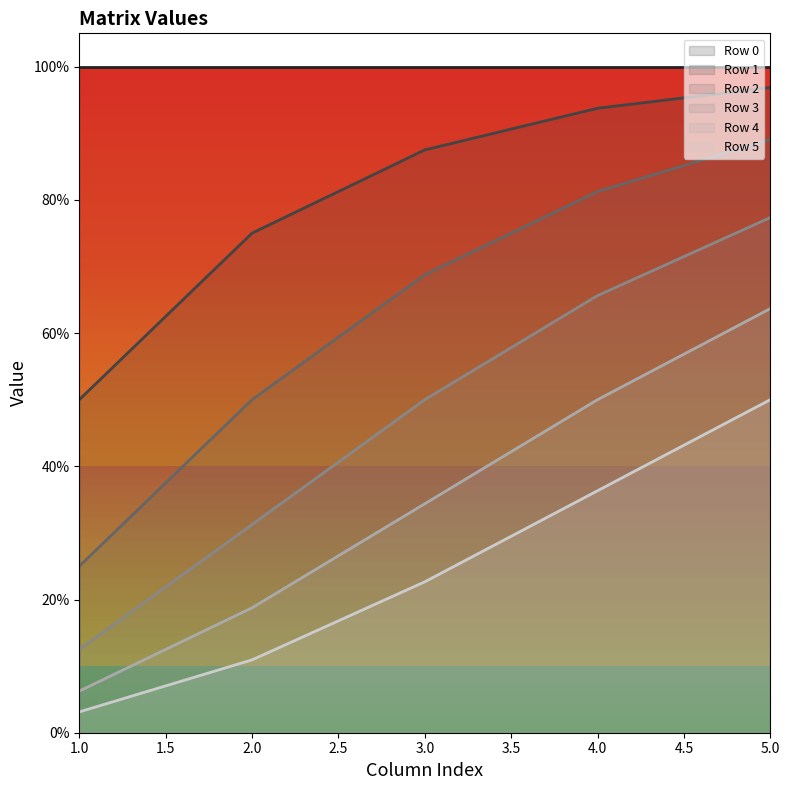

True or false: Row 2 and Row 4 intersect in this chart.

False